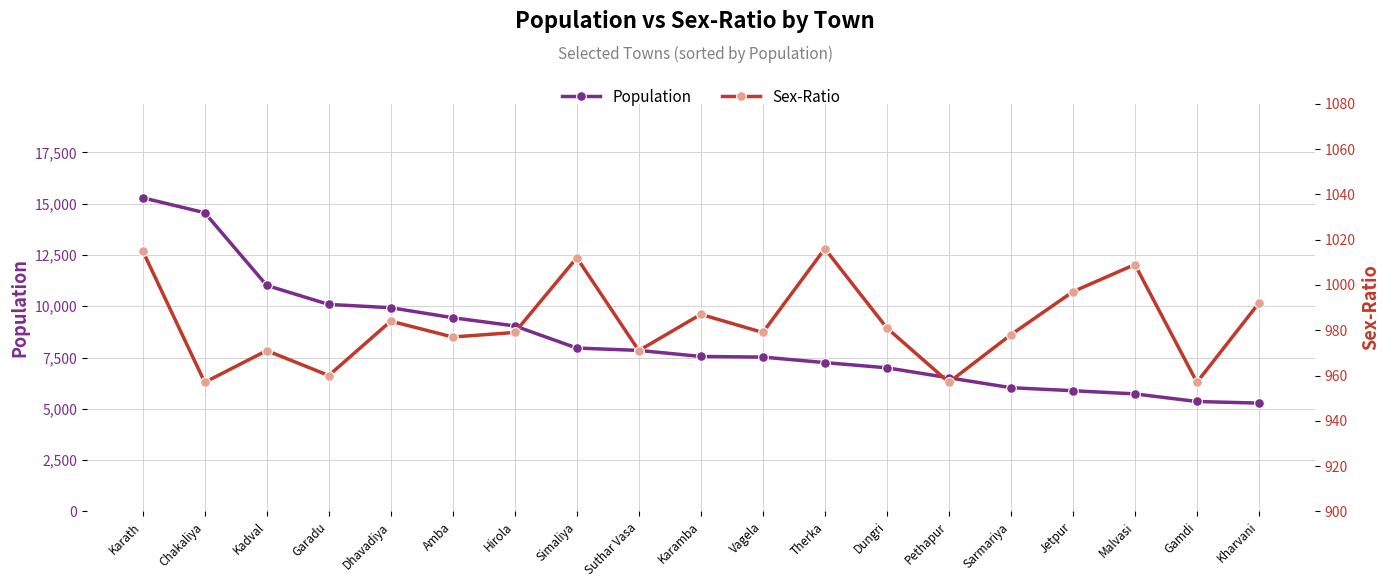

Is it true that Population equals 15528 at Kadval?

False